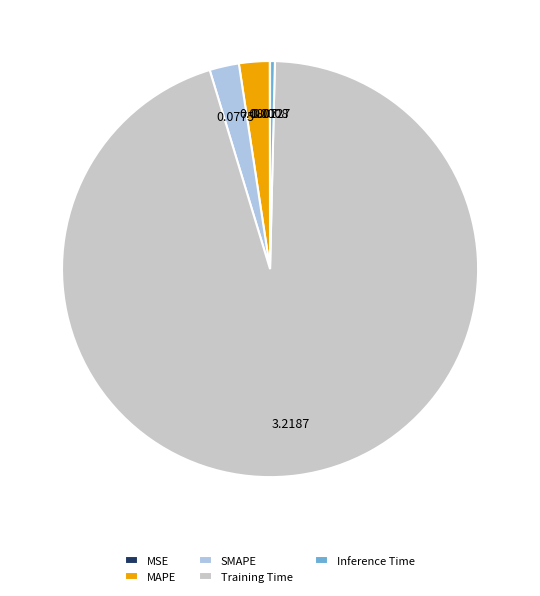

Which slice is the smallest?

MSE